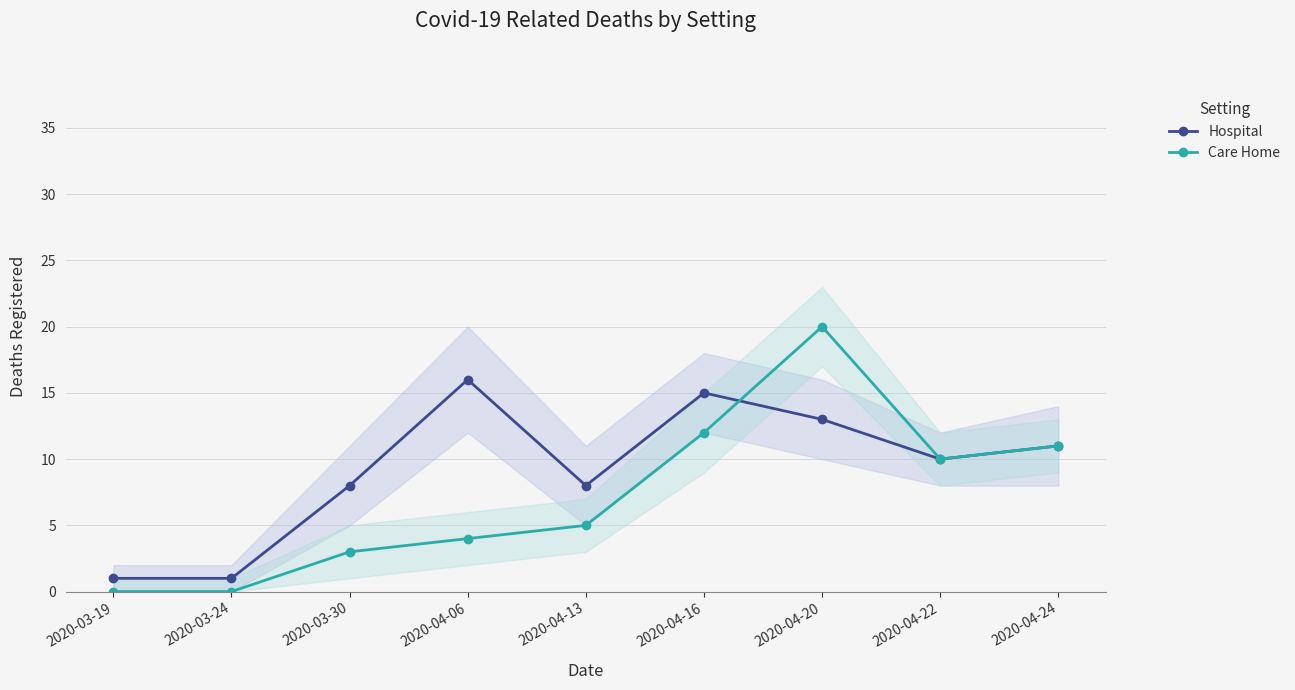

At which category does the chart reach its peak across all series?

2020-04-20